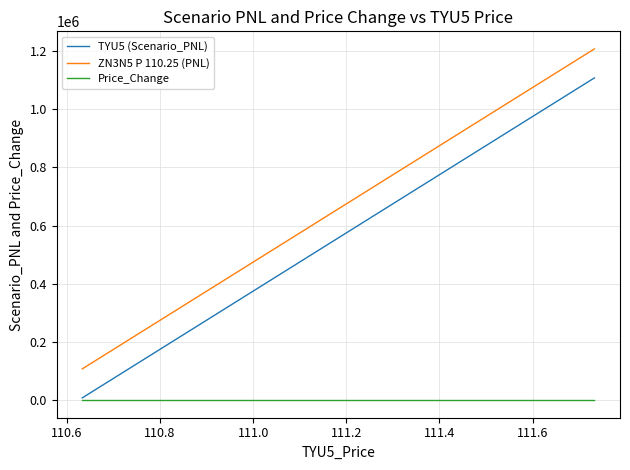

Rank the series by their maximum value, from lowest to highest.

Price_Change, TYU5 (Scenario_PNL), ZN3N5 P 110.25 (PNL)